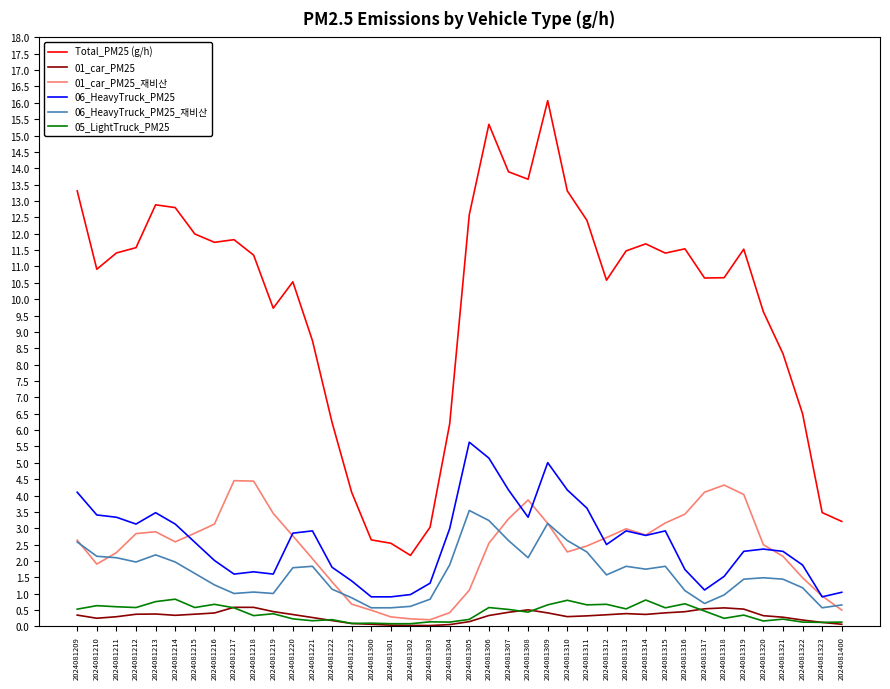

Is the value of 01_car_PM25 at 2024081322 greater than the value of 05_LightTruck_PM25 at 2024081213?

No